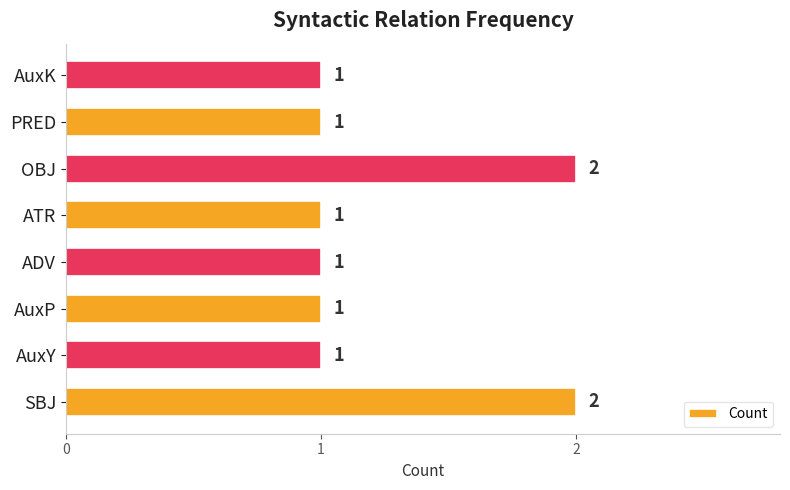

Is it true that the value at OBJ is 2?

True